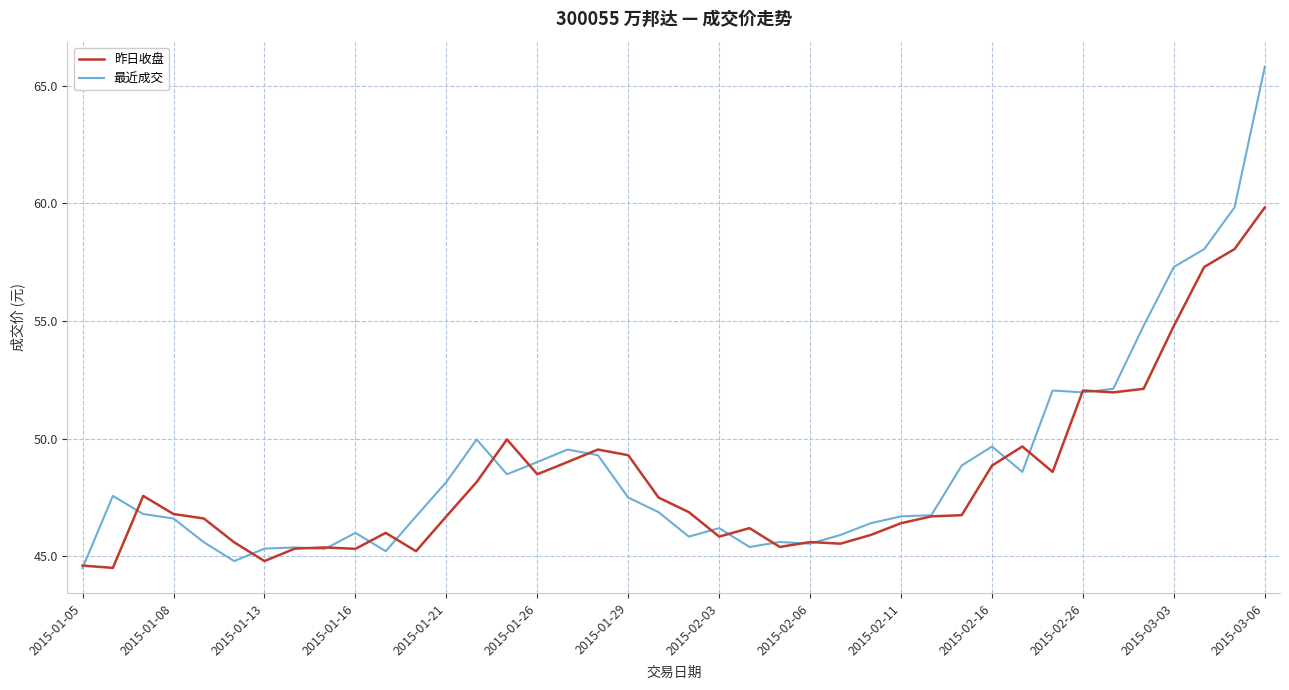

What is the maximum value shown in the chart?

65.8